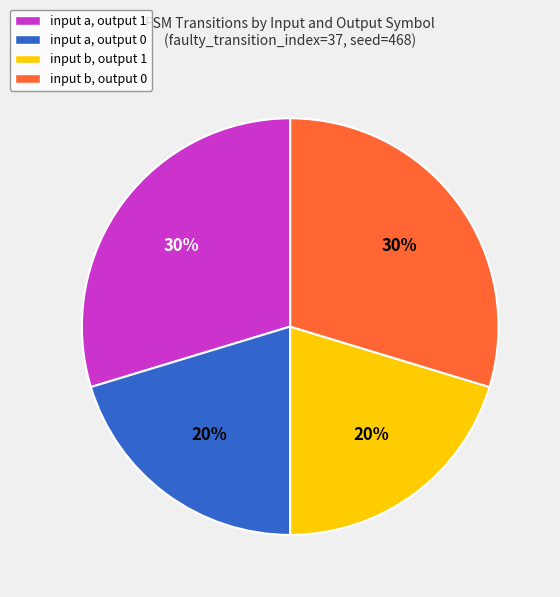

How many segments does this pie chart have?

4